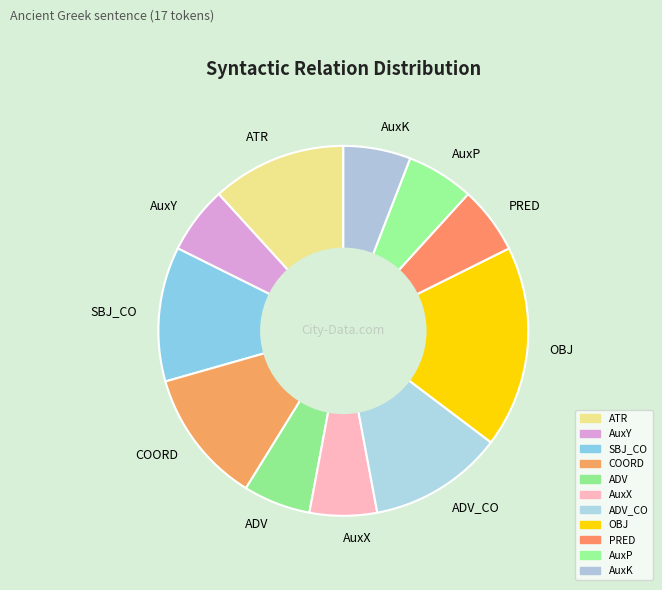

How many segments does this pie chart have?

11